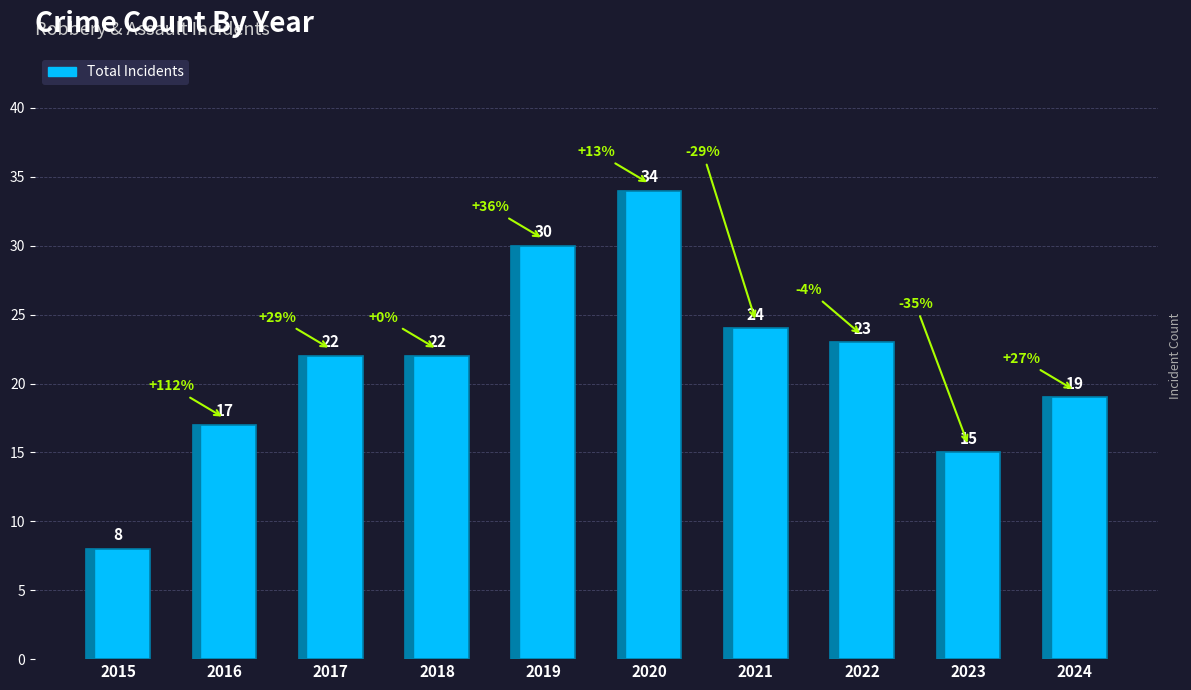

What is the difference between the second highest and minimum values?

22